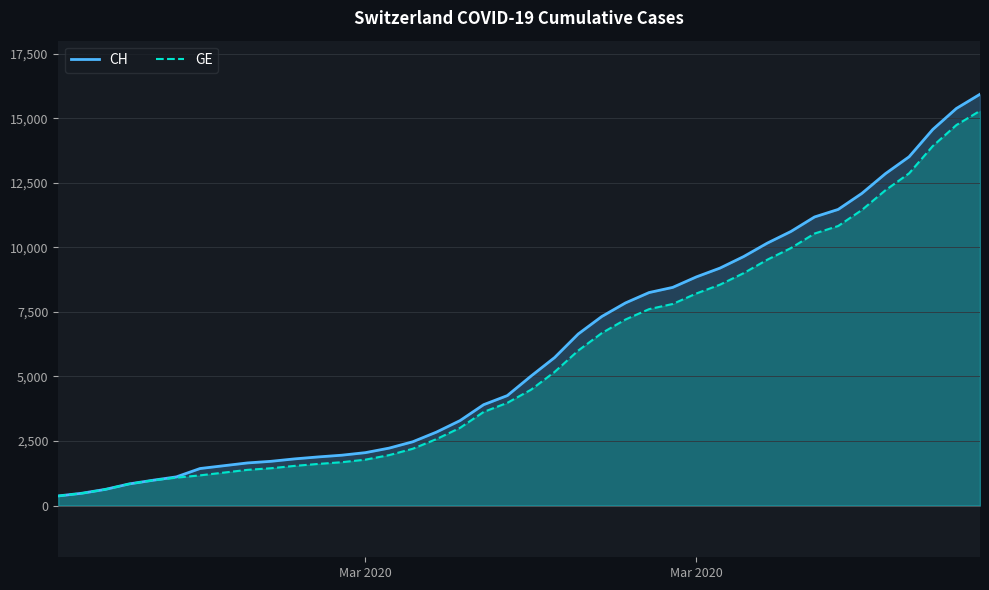

Which series has the largest range (max minus min)?

CH